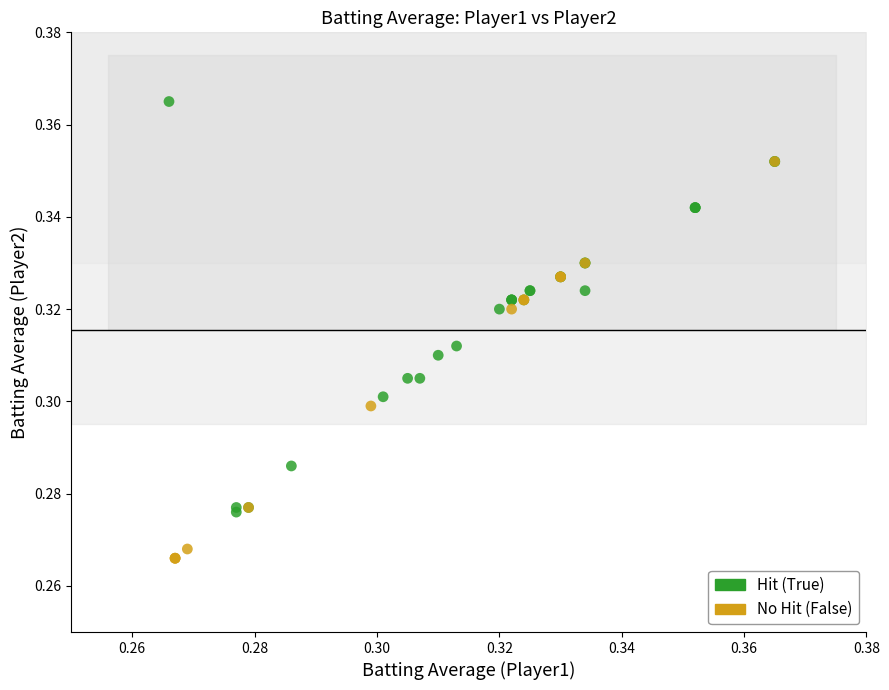

Which series reaches the maximum Y coordinate?

Hit (True)